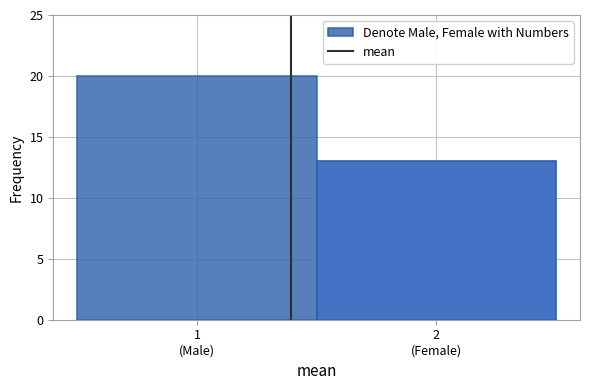

Reading right to left, list all the values displayed in this chart.

13	20